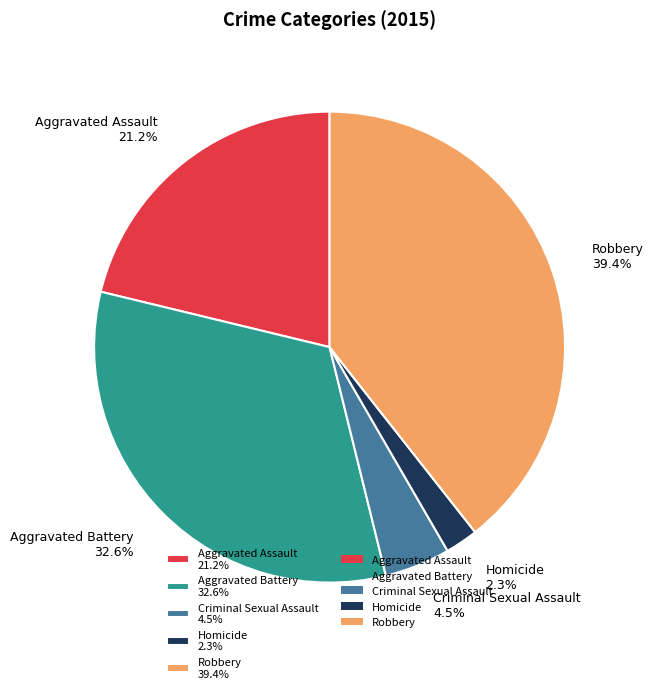

The Homicide slice represents 8% of the pie. True or false?

False